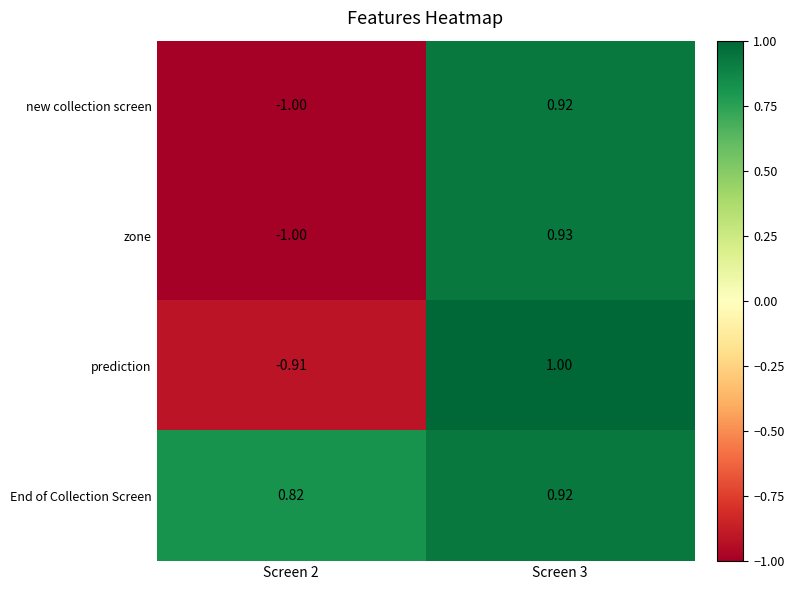

Which category has the lowest value across all series?

Screen 2